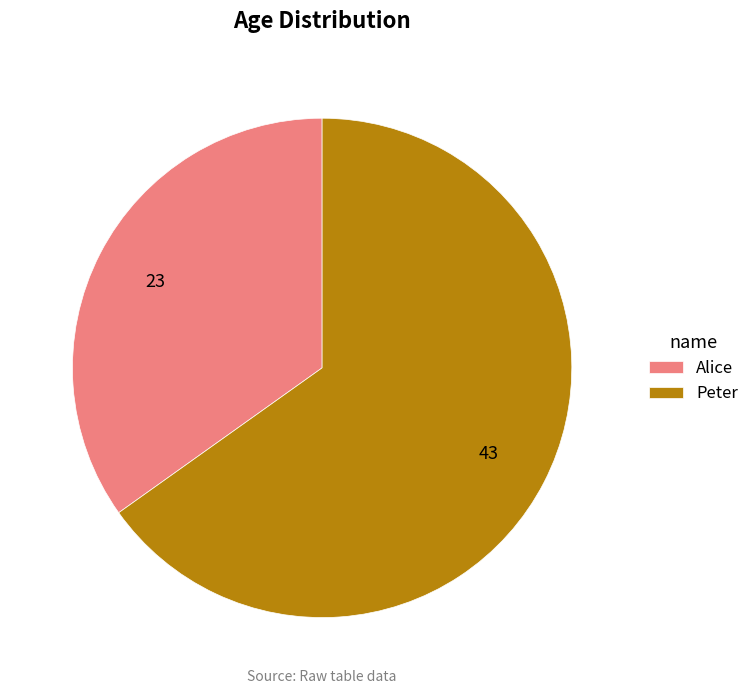

Is Alice the majority of the pie?

No